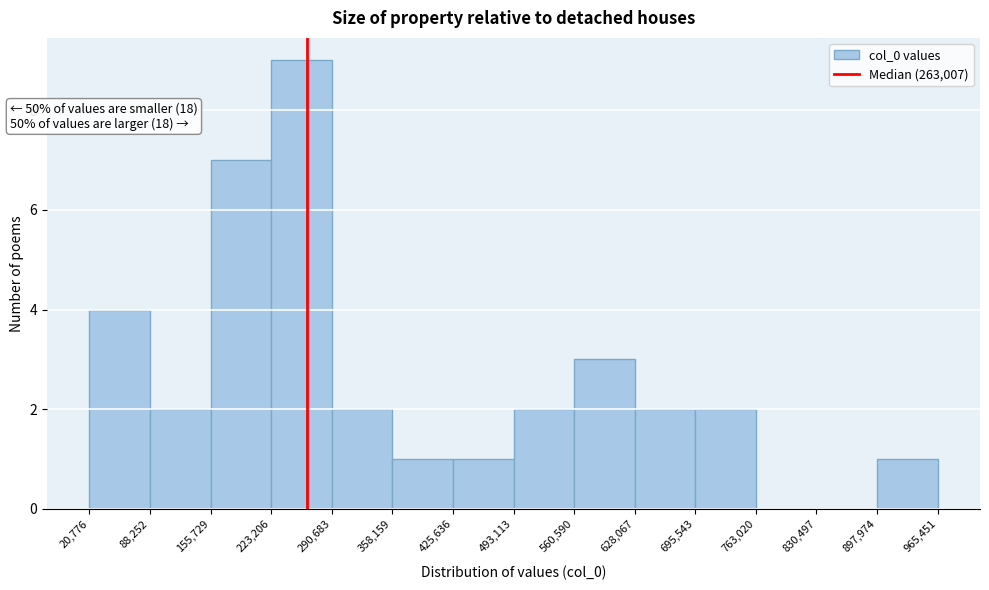

Over which range of the x-axis is the bar tallest?

223,206 to 290,683